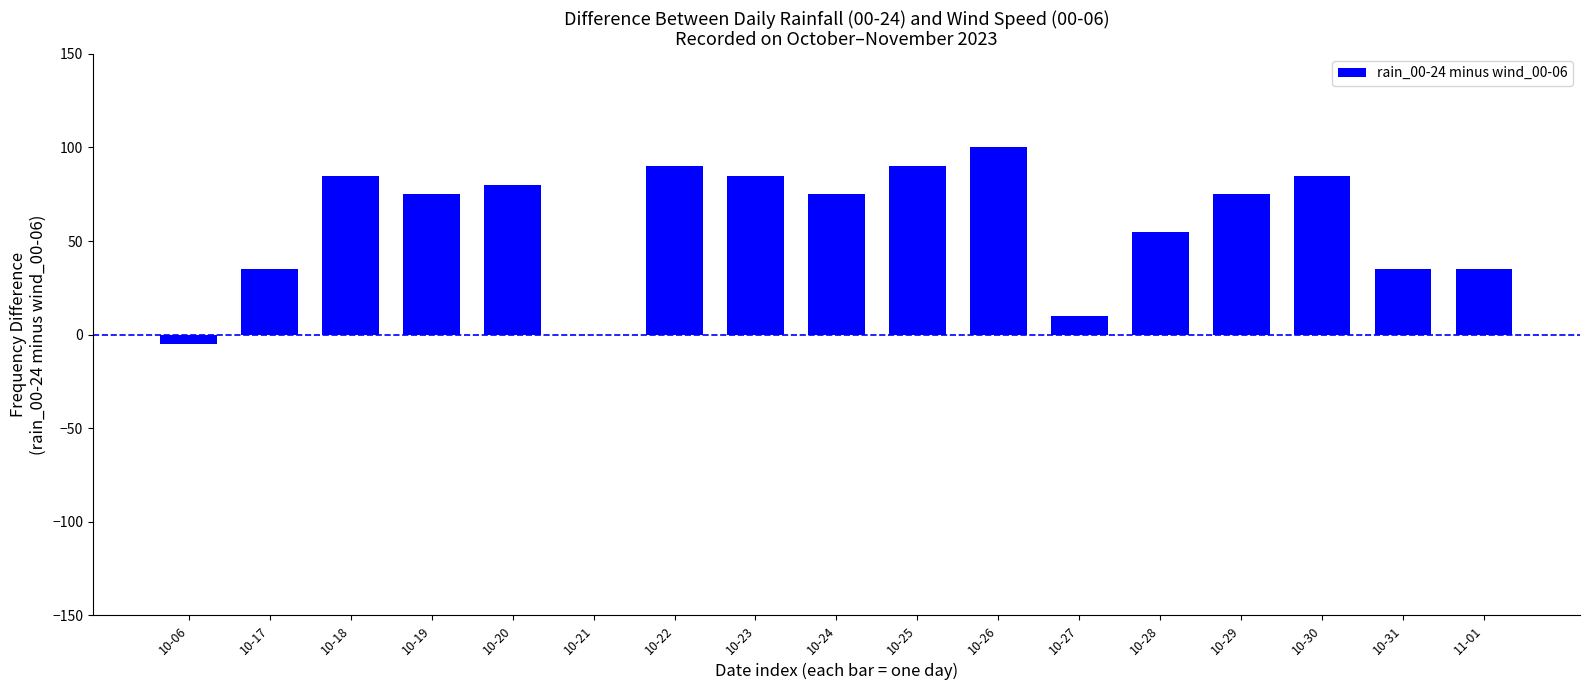

The chart shows a value of 146 at 10-30. True or false?

False